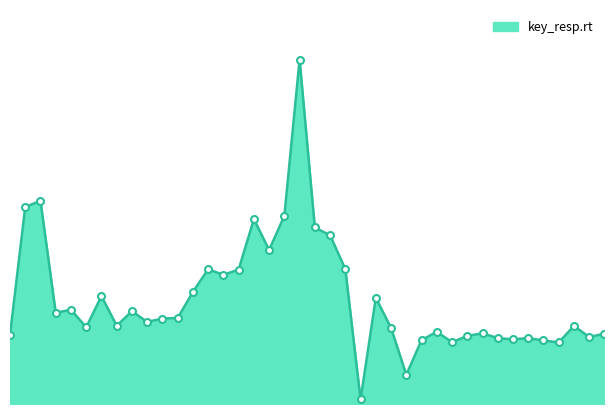

At which label is the value closest to 0?

23